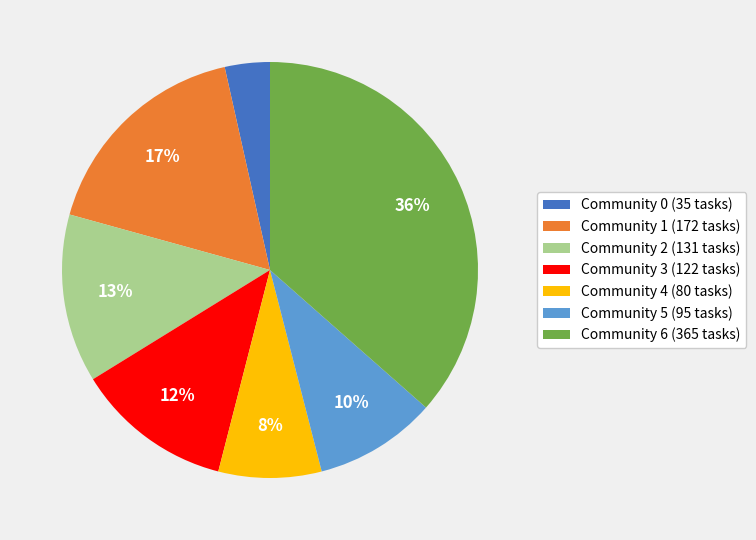

Between Community 4 (80 tasks) and Community 2 (131 tasks), which is larger?

Community 2 (131 tasks)